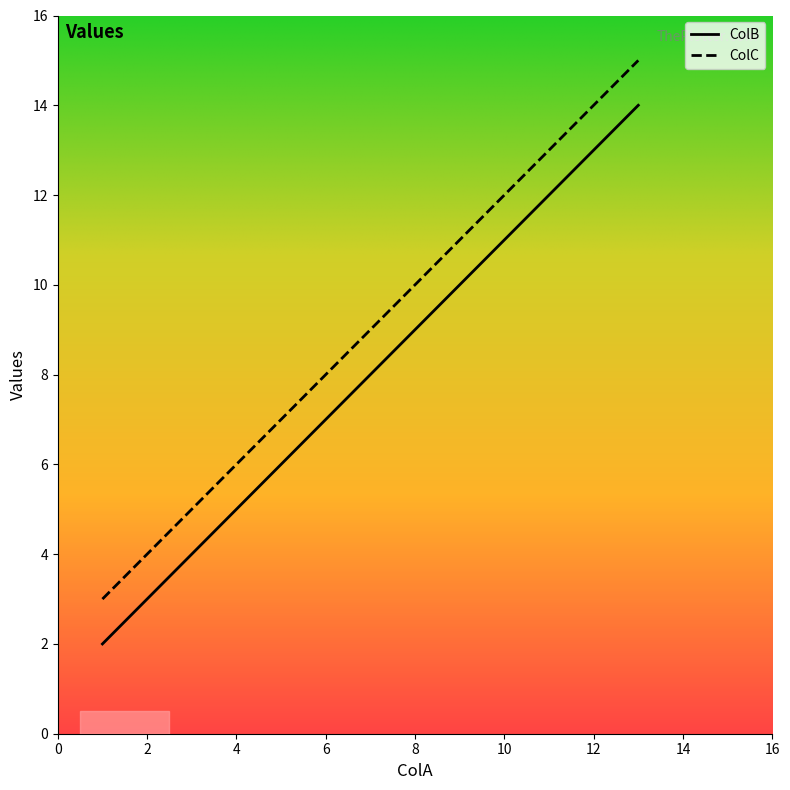

At how many categories does at least one series exceed 5?

3